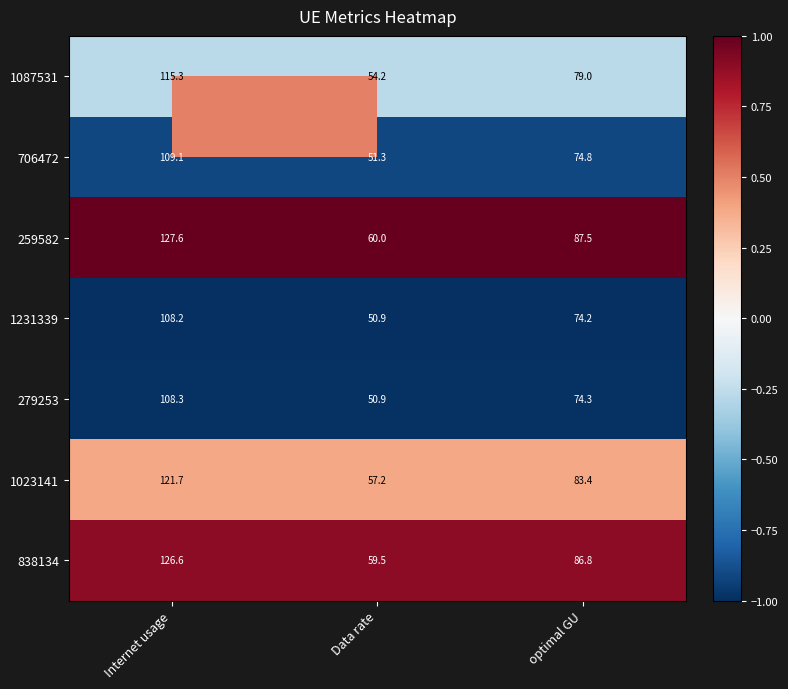

What is the difference between the highest and lowest values at Data rate?

9.1